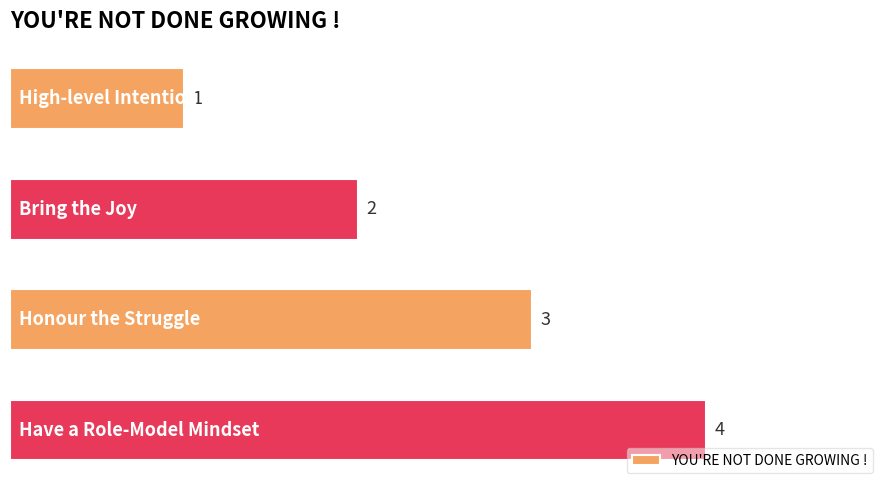

Count the number of data series in this chart.

1